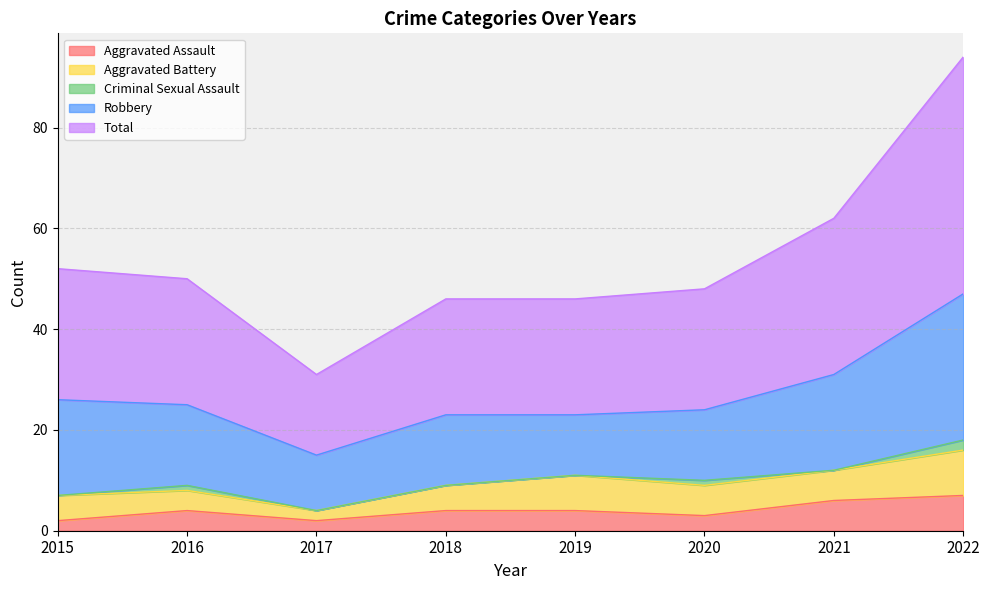

At which label is Aggravated Assault closest to 4?

2016